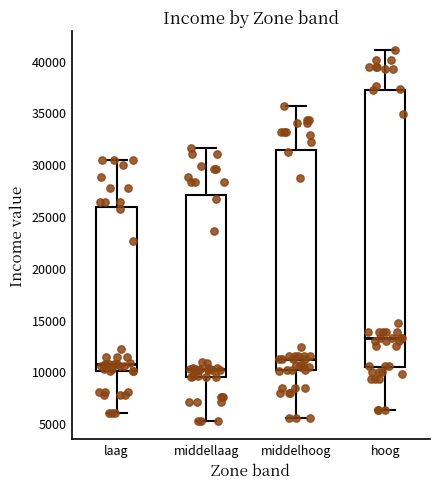

Which box's median line is the highest?

hoog